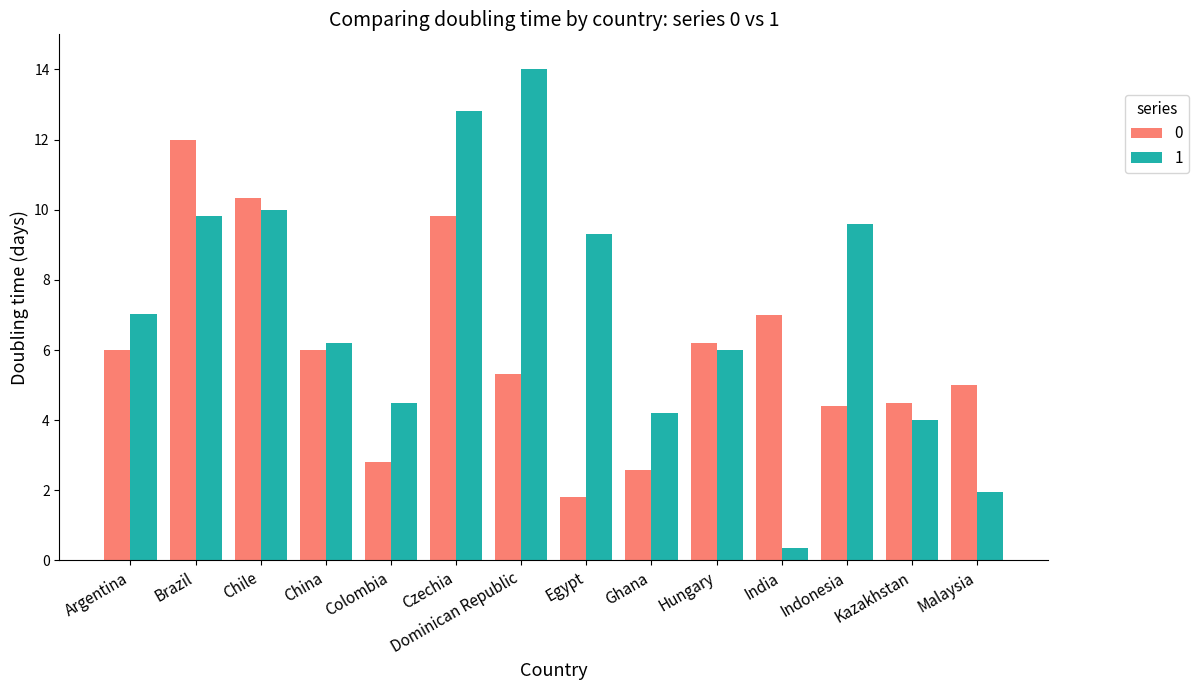

Rank the series at India from highest to lowest value.

0, 1